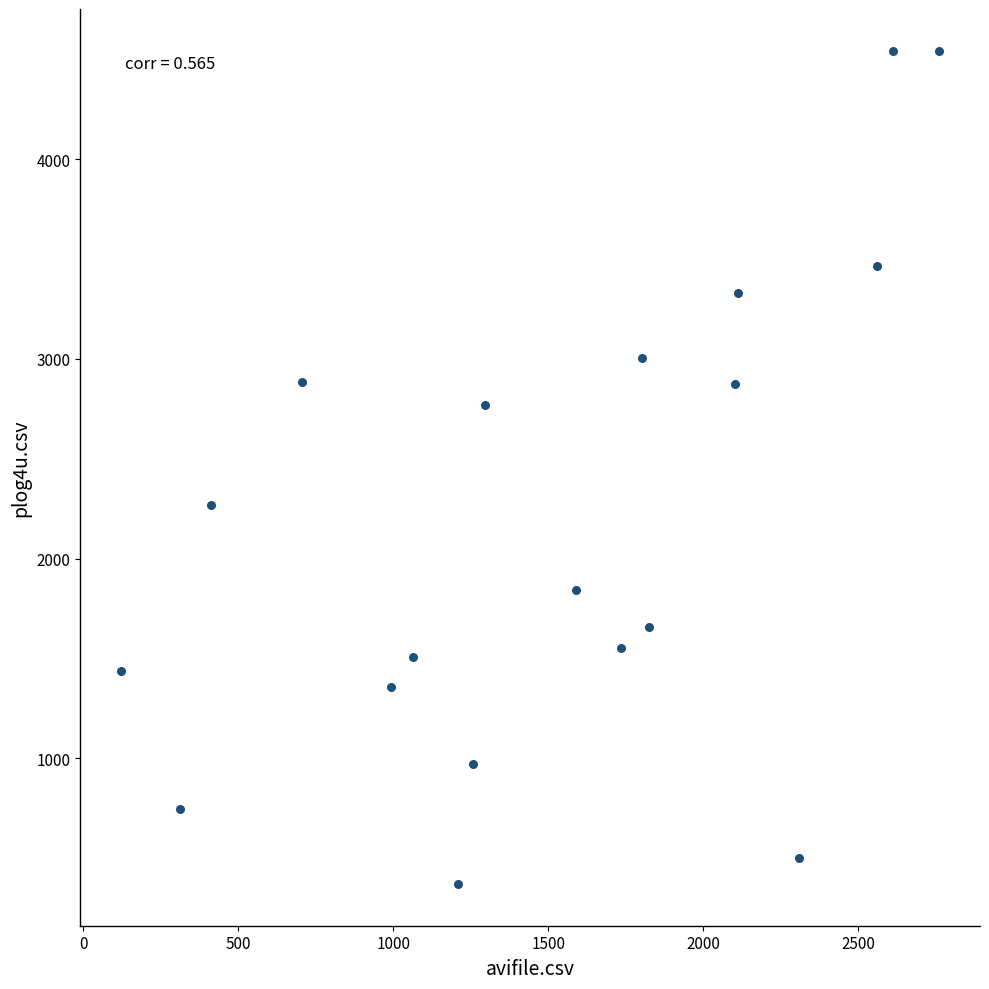

What Y value in the scatter plot is closest to 2457?

2266.0